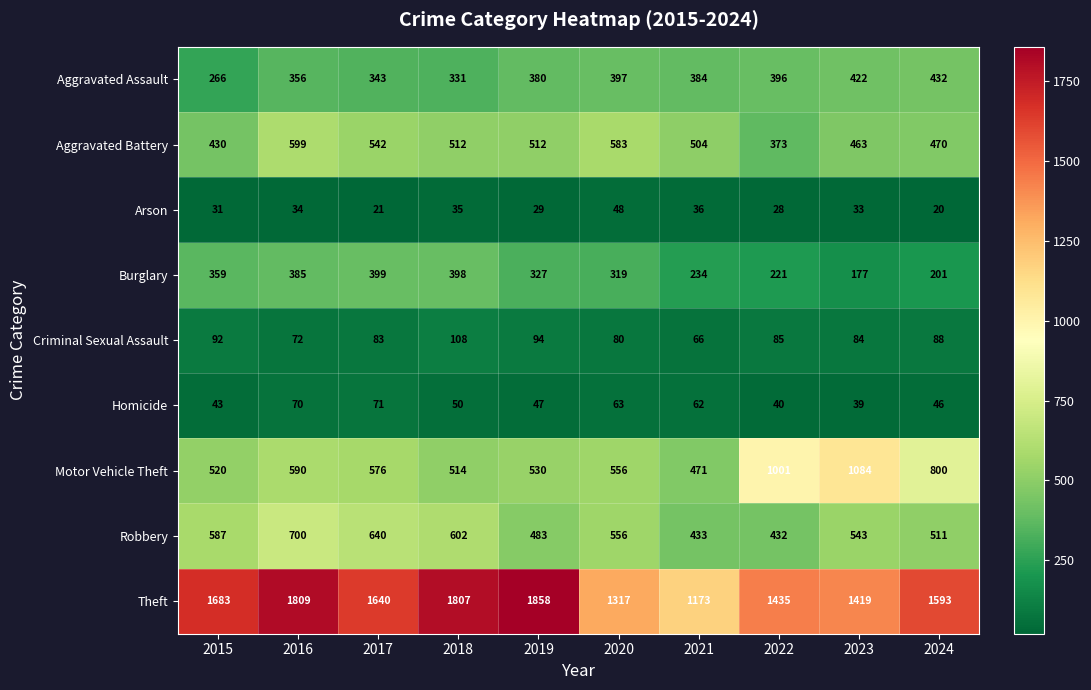

Which series has the largest total across all categories?

Theft